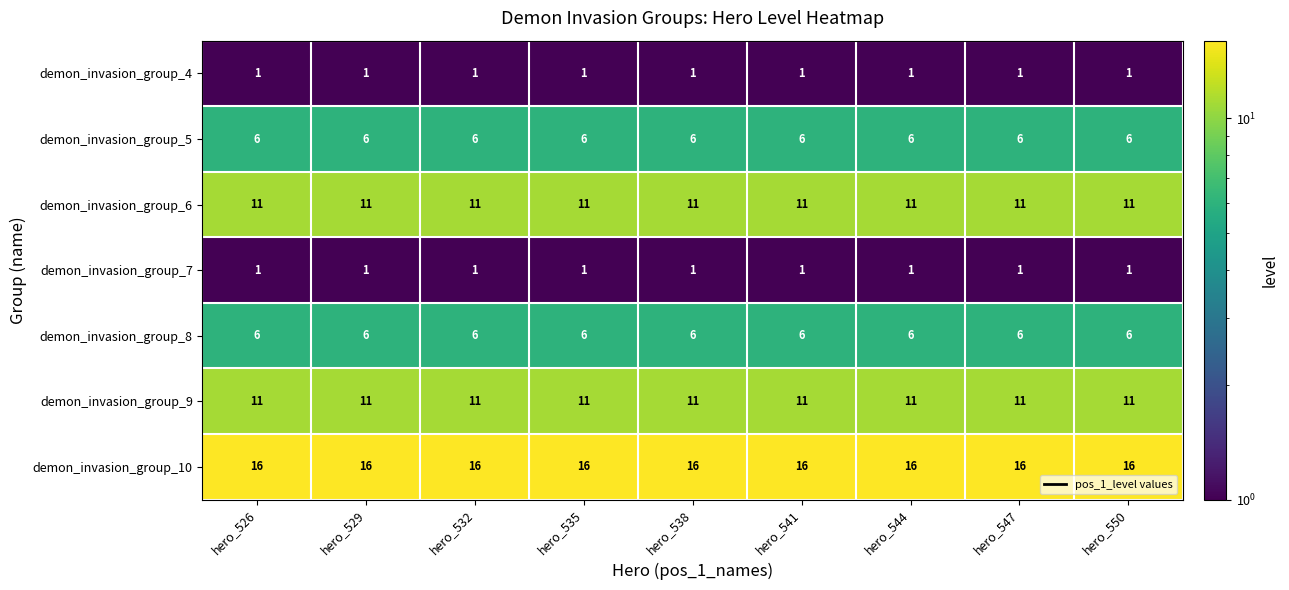

What is the sum of the demon_invasion_group_8 values at hero_532 and hero_535?

12